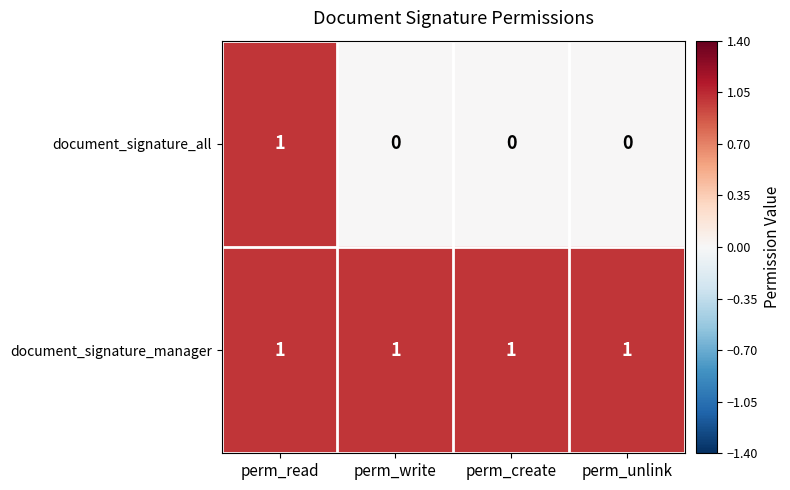

Reading left to right, extract all data points from this chart.

document_signature_all: 1	0	0	0
document_signature_manager: 1	1	1	1